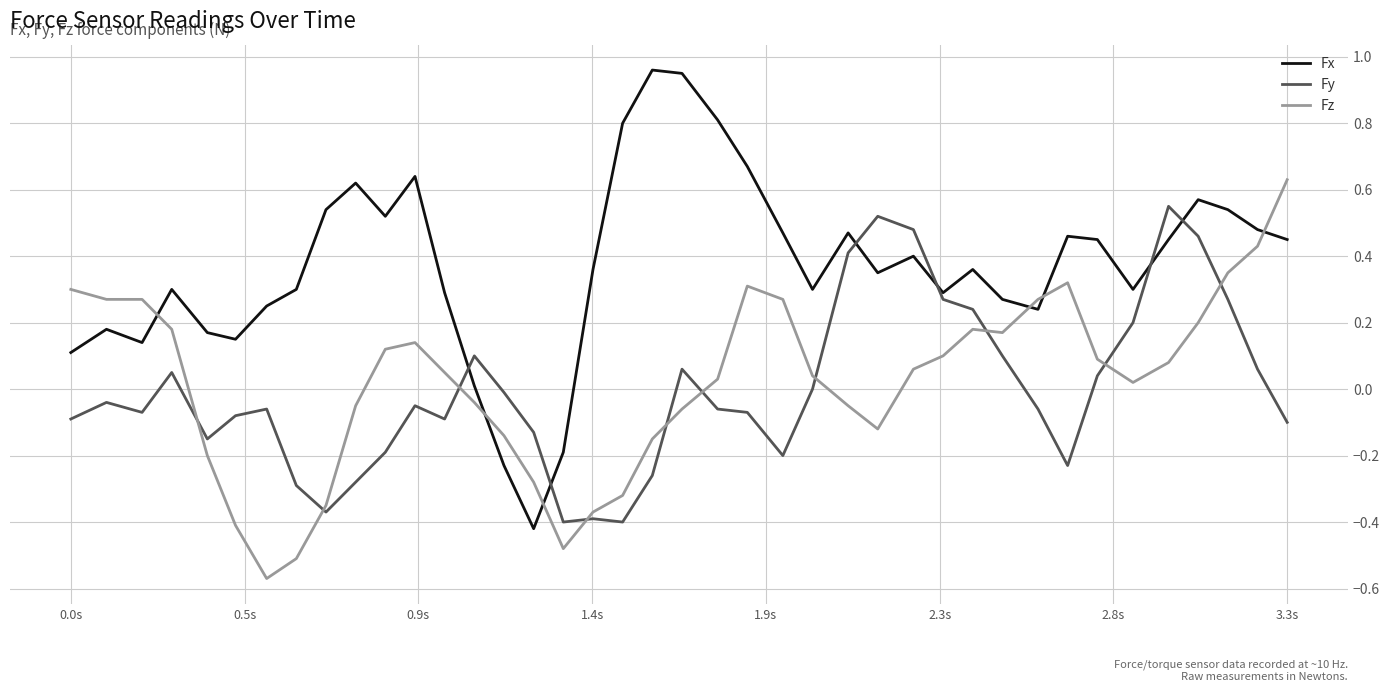

Which series has the widest spread of values?

Fx